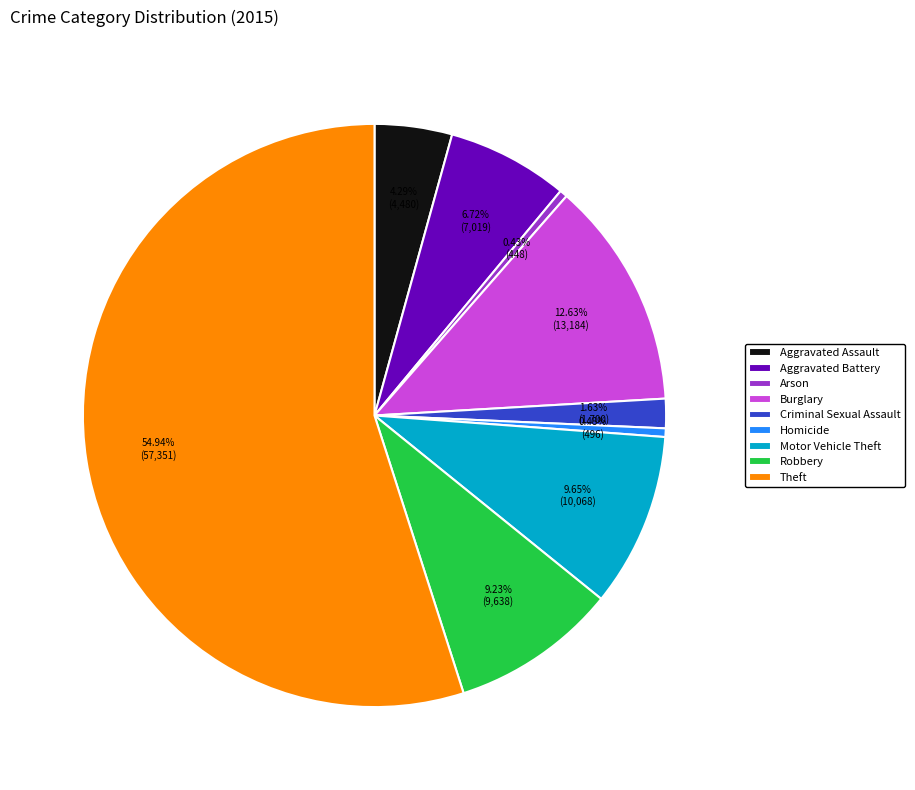

Which has a higher value, Burglary or Criminal Sexual Assault?

Burglary